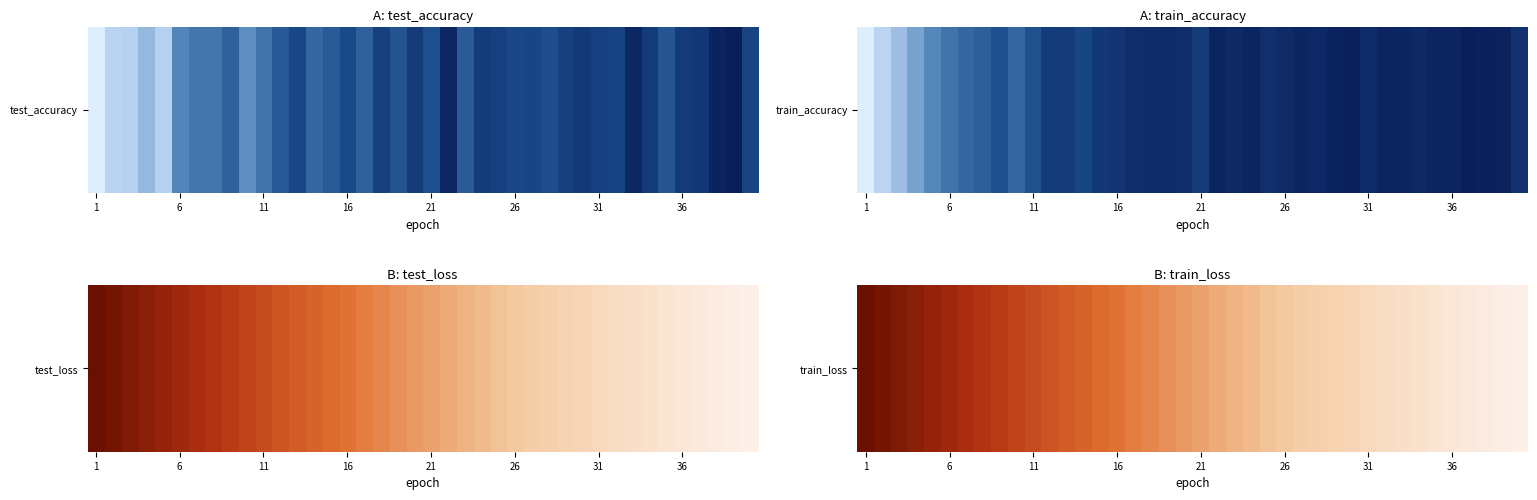

Count the number of values greater than 0.

39